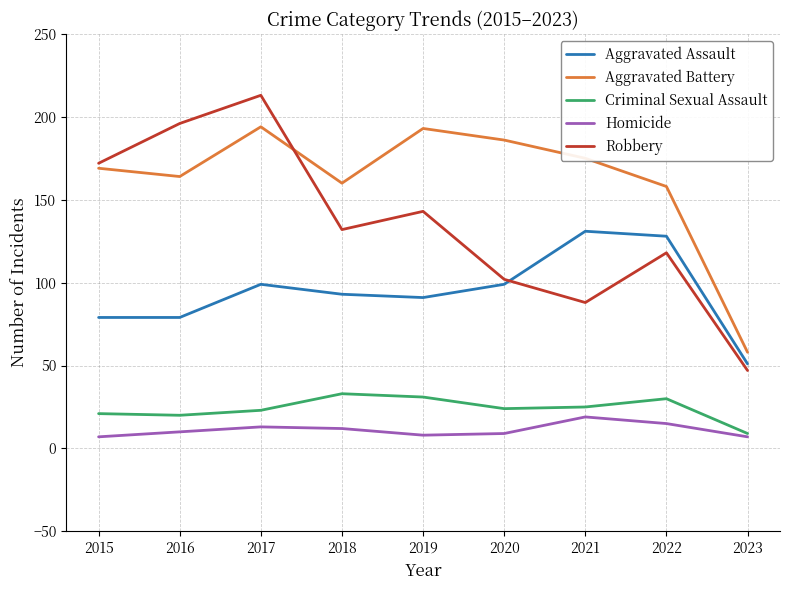

The value of Aggravated Assault at 2016 is 52. True or false?

False